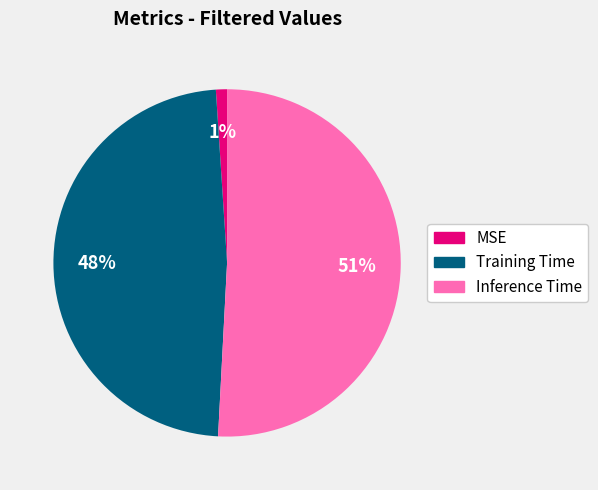

Do Training Time and MSE together represent more than half of the pie?

No